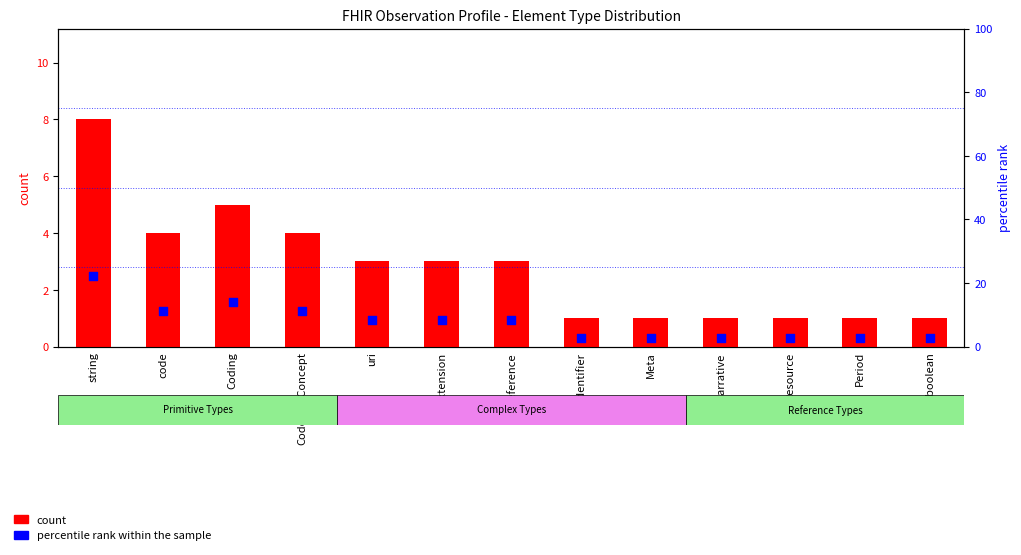

What are all the series names shown in the legend?

count, percentile rank within the sample